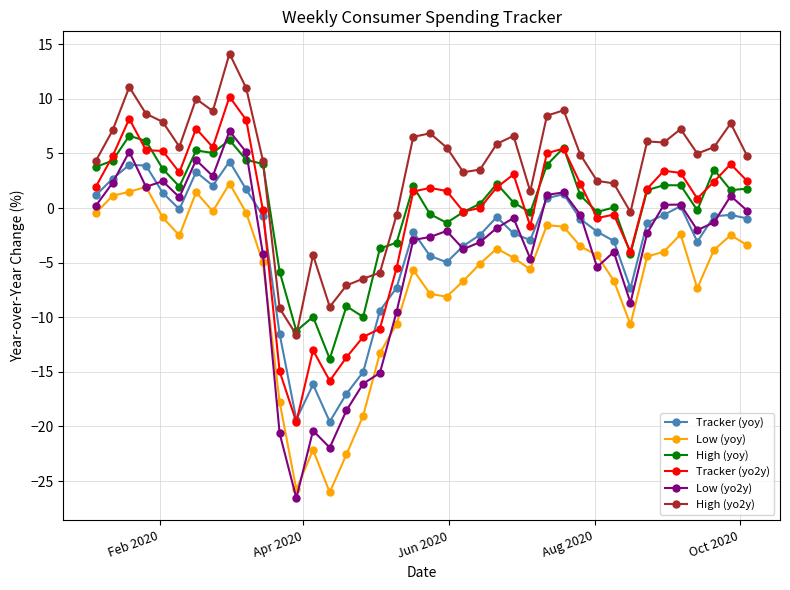

True or false: High (yo2y) has more than 1 points higher than both neighbors.

True